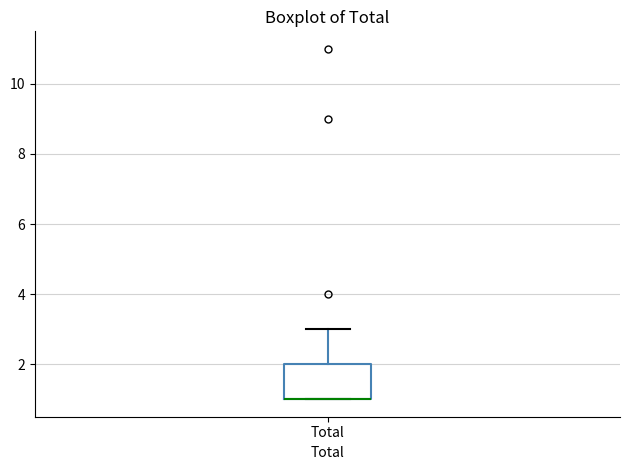

Transcribe this box plot: give where the median line is, the range the box spans, and where the two whiskers end, as read against the y-axis. The values are not printed on the chart, so give them approximately, as read against the axis.

median 1 (drawn on the box's lower edge), box 1 to 2, whiskers 1 to 3